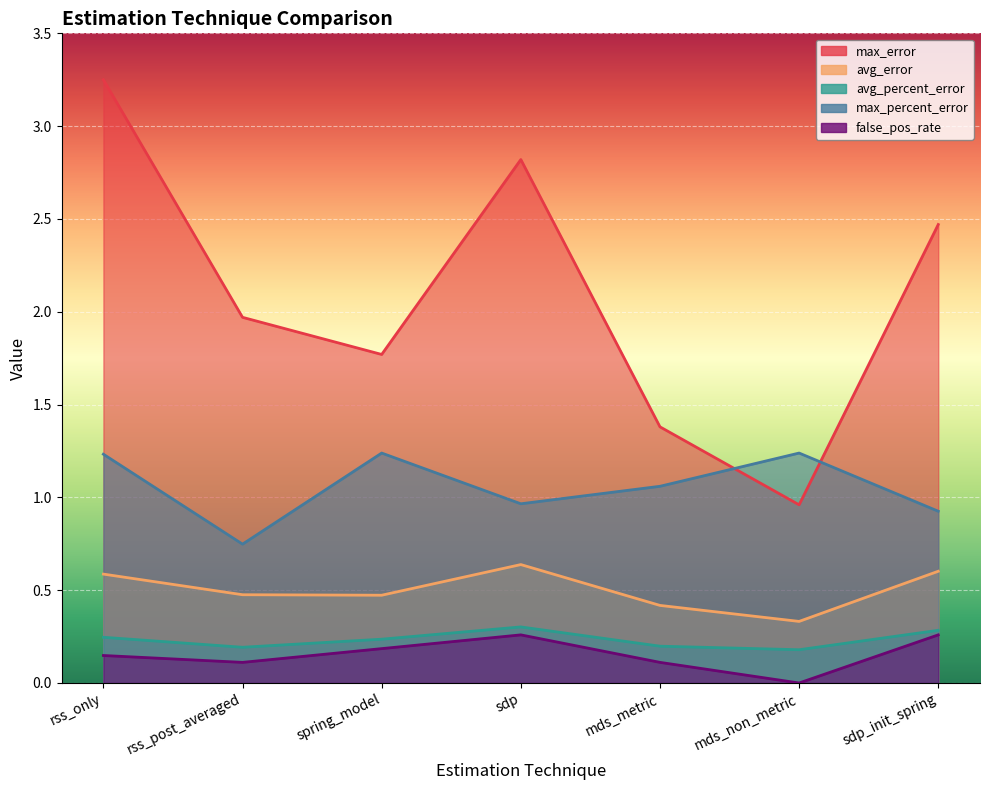

At which category does max_percent_error reach its first local valley?

rss_post_averaged